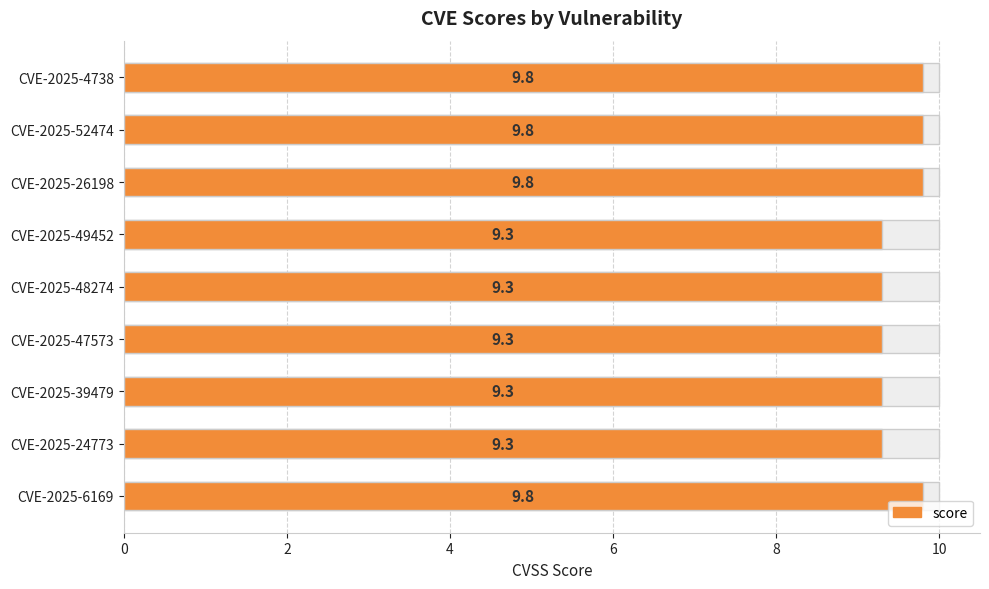

What is the value of the 1st bar from the left?

9.8